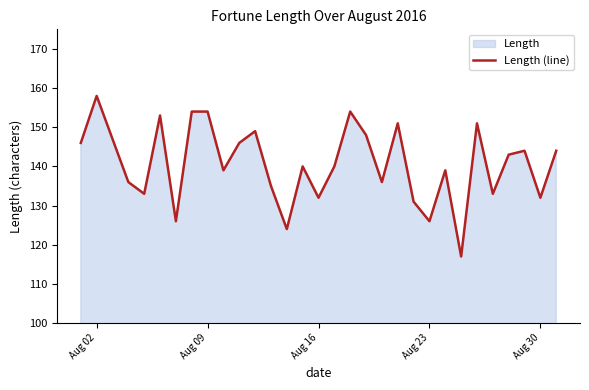

Which label corresponds to the largest value in the chart?

Aug 02